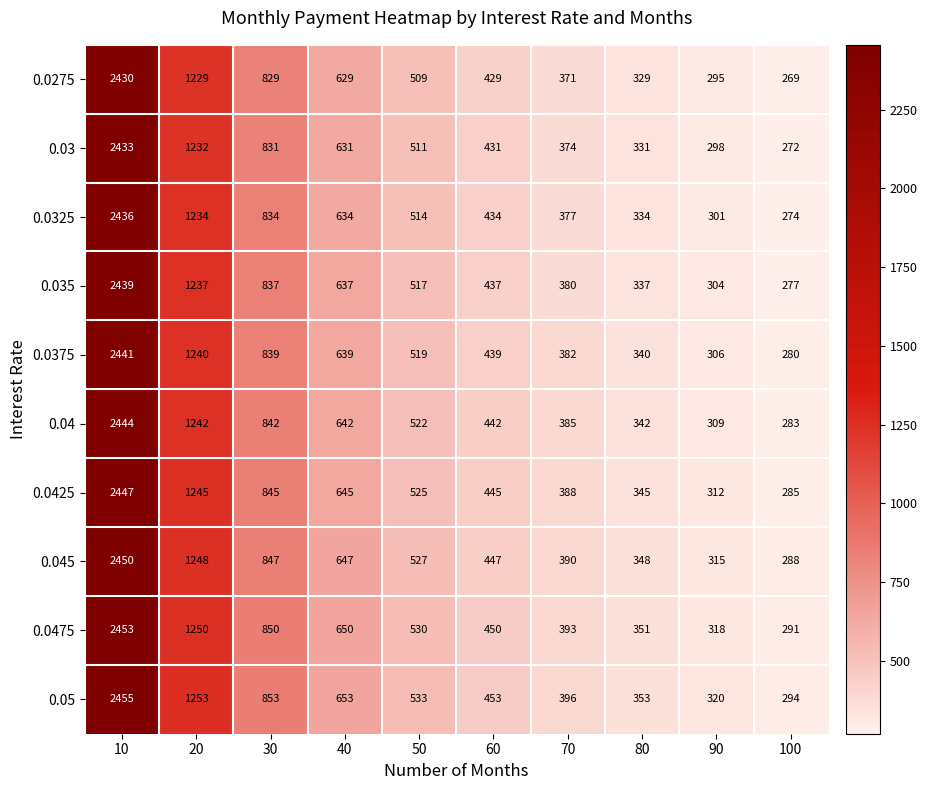

At which category does the chart reach its minimum across all series?

100